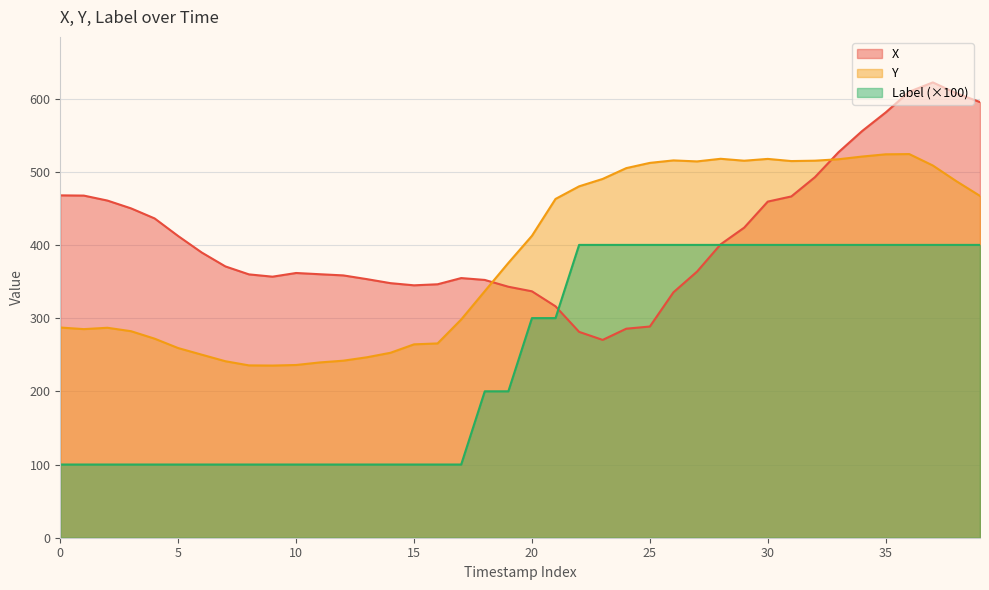

True or false: X and Y cross at least once.

True